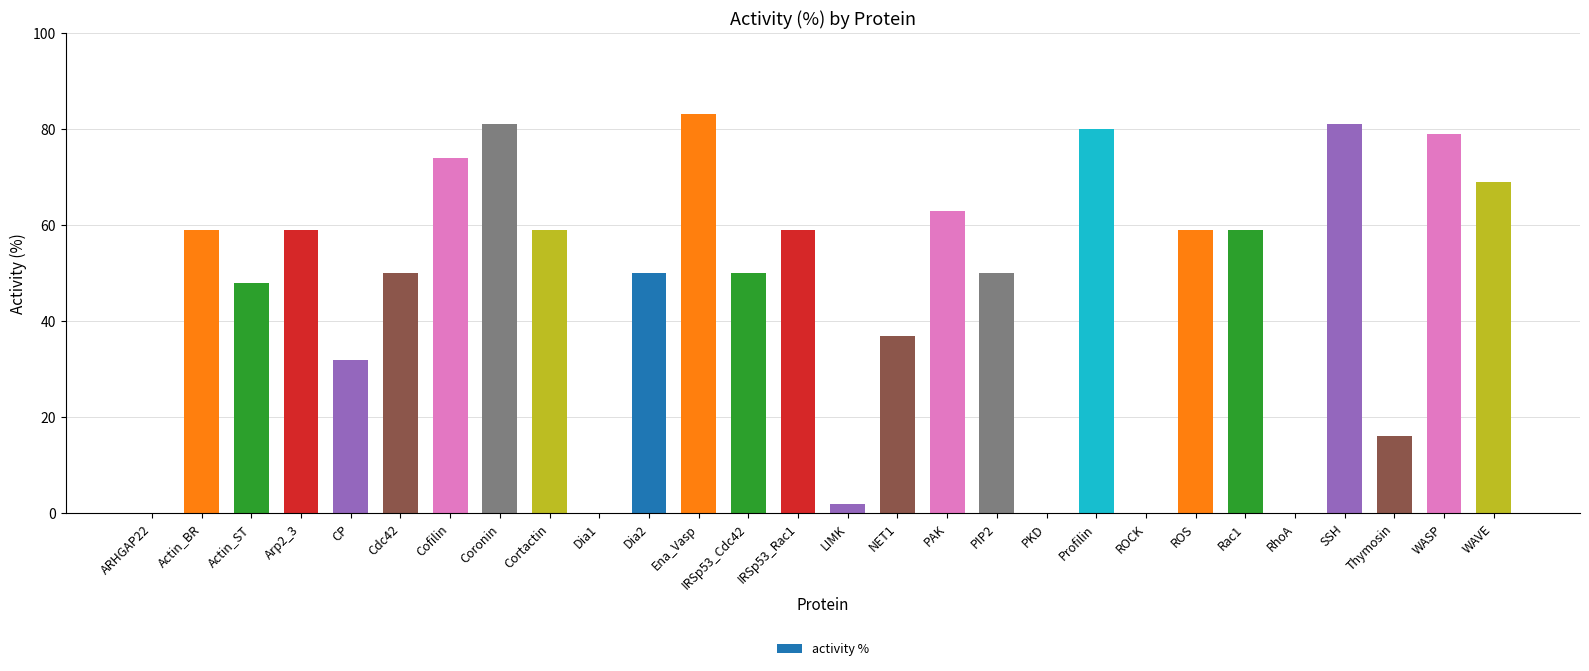

What is the difference between the values at ARHGAP22 and Rac1?

59